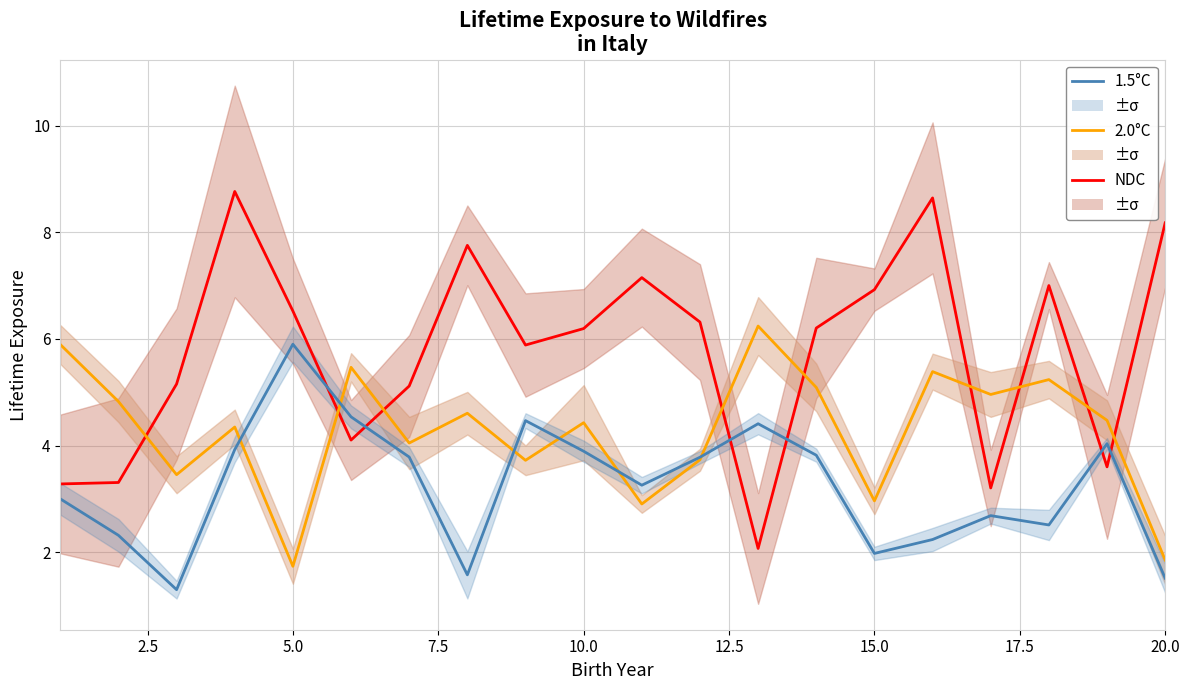

What is the spread (max minus min) of values at 7.5?

4.8